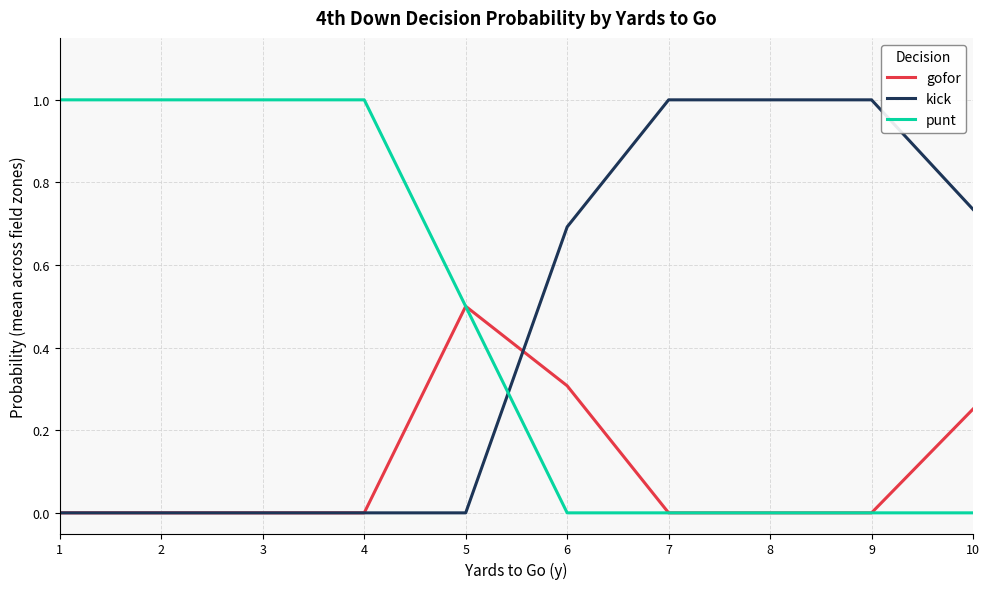

Which category has the highest value in the gofor series?

5